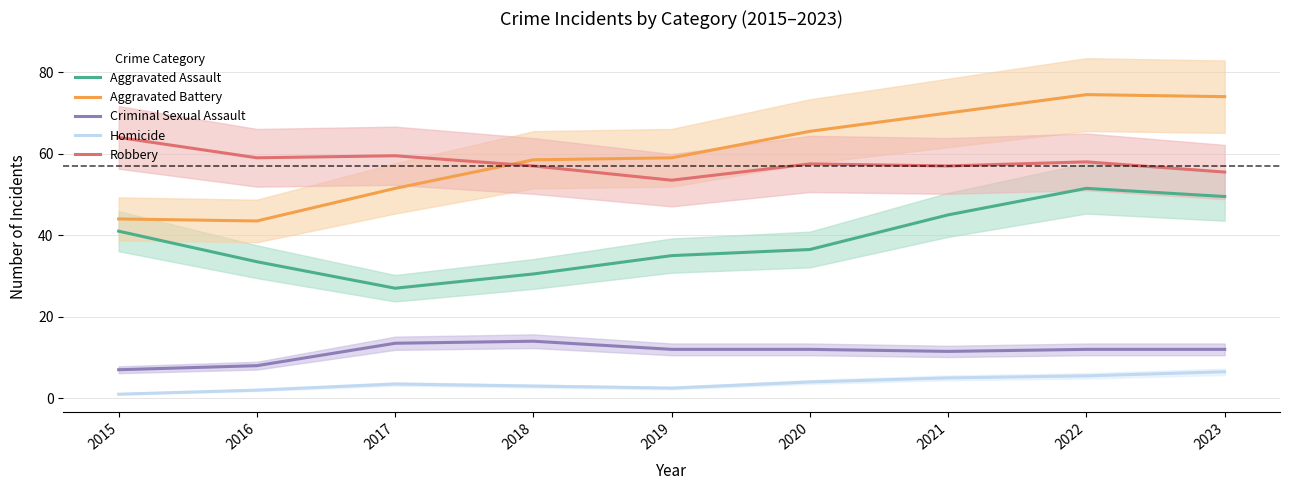

Which category has the highest value in the Aggravated Assault series?

2022